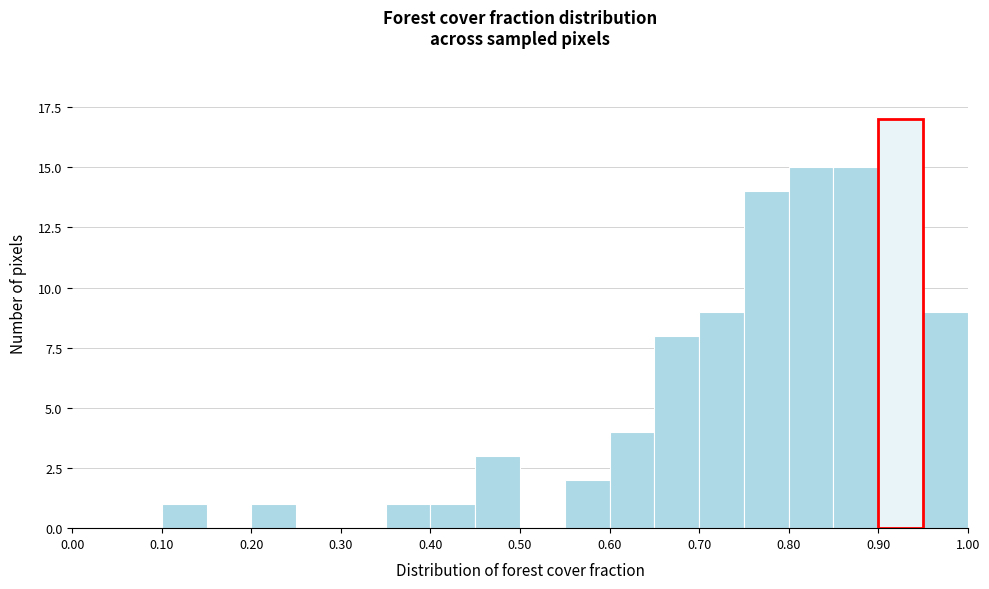

What is the height of the bar covering 0.75 to 0.80 on the x-axis? The values are not printed on the chart, so give them approximately, as read against the axis.

14